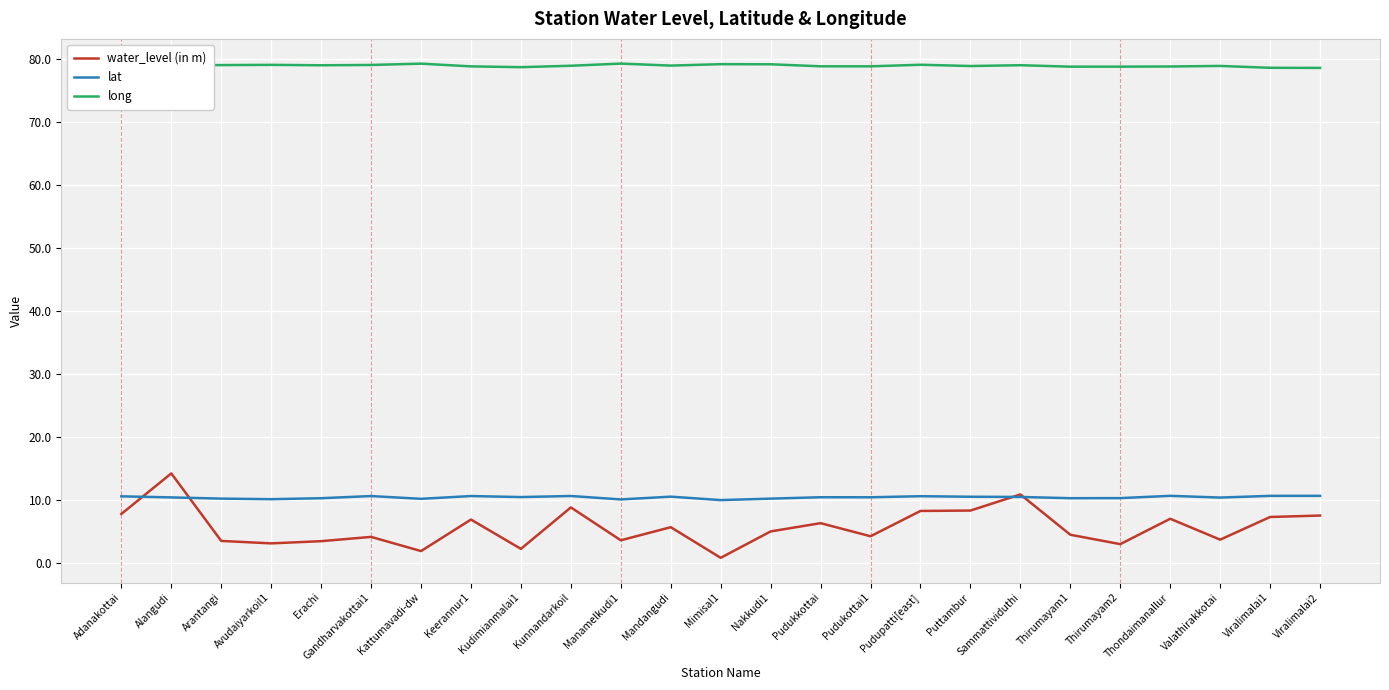

At Thirumayam2, list the series in order from smallest to largest.

water_level (in m), lat, long